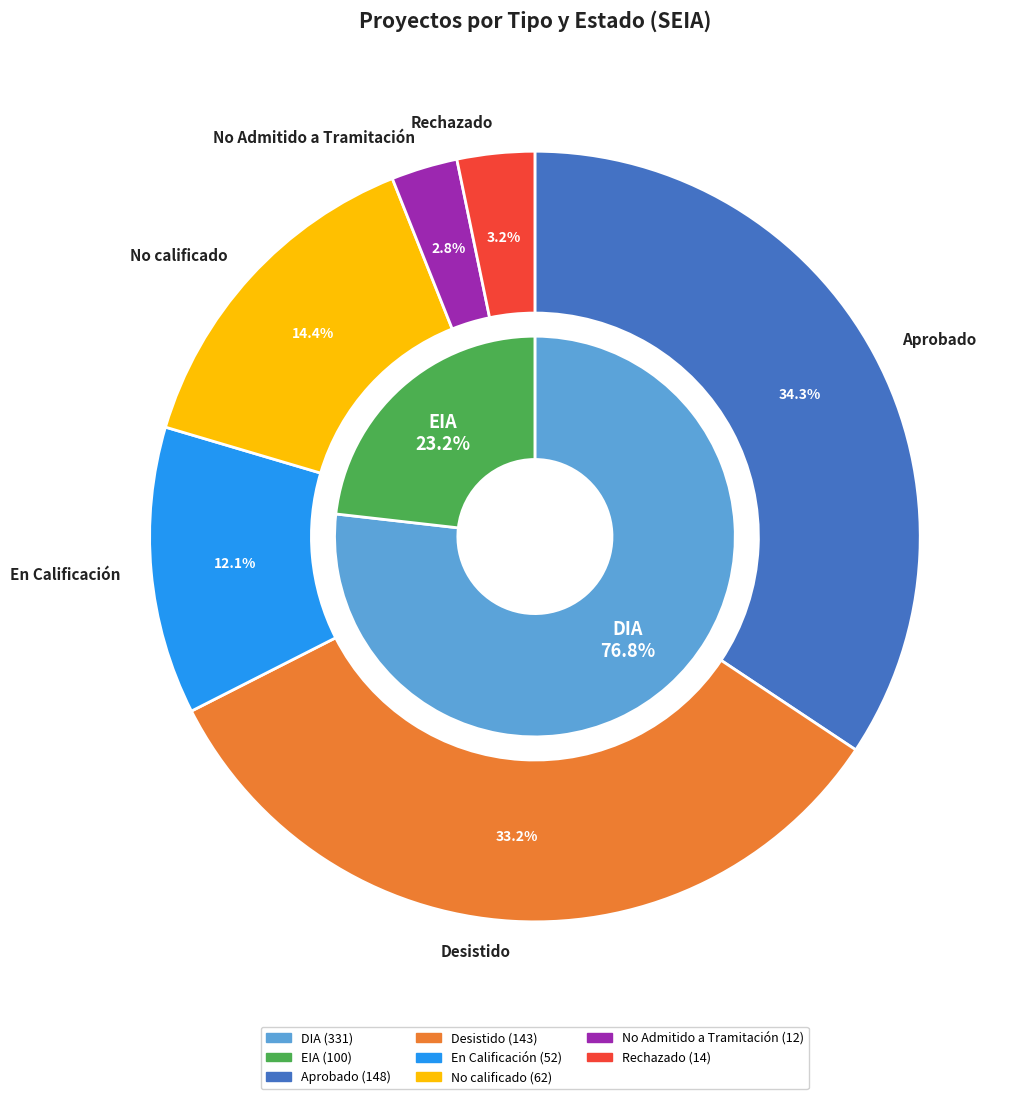

Do No calificado and Rechazado together represent more than half of the pie?

No